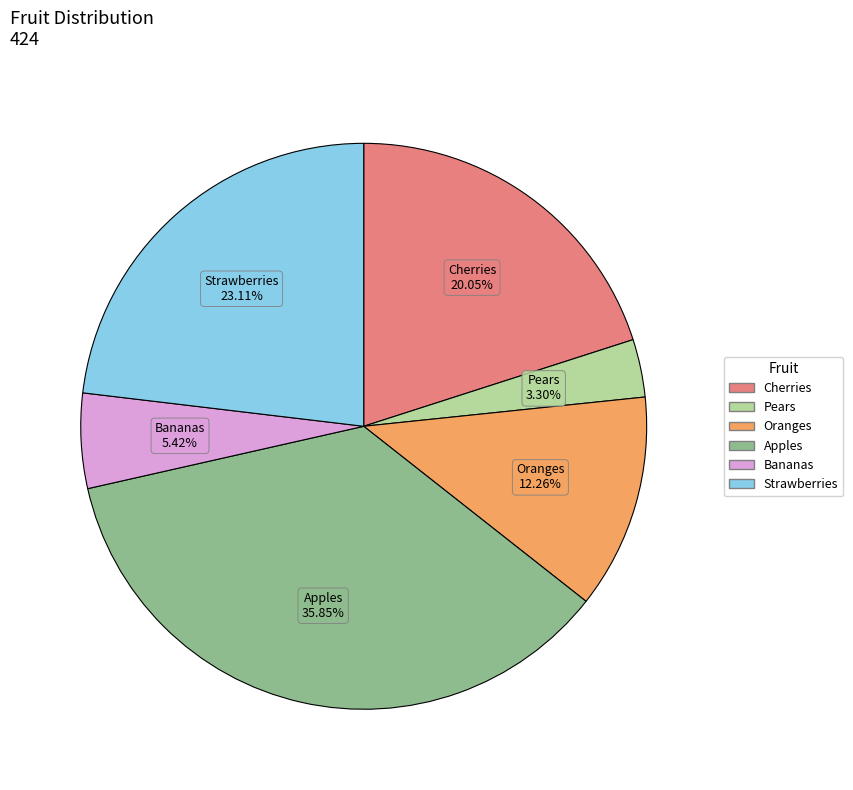

True or false: Oranges accounts for 20% of the total.

False